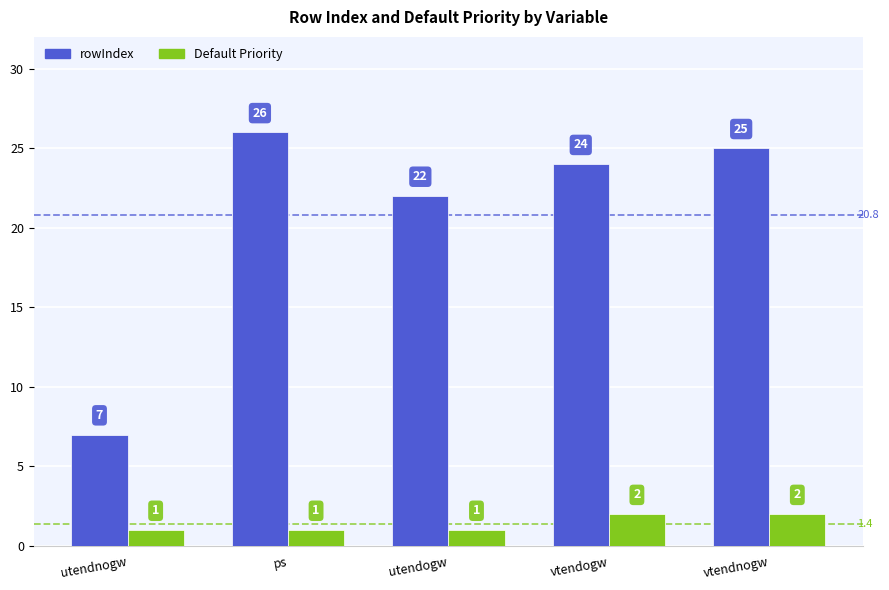

True or false: Default Priority has a value of 2 at vtendnogw.

True